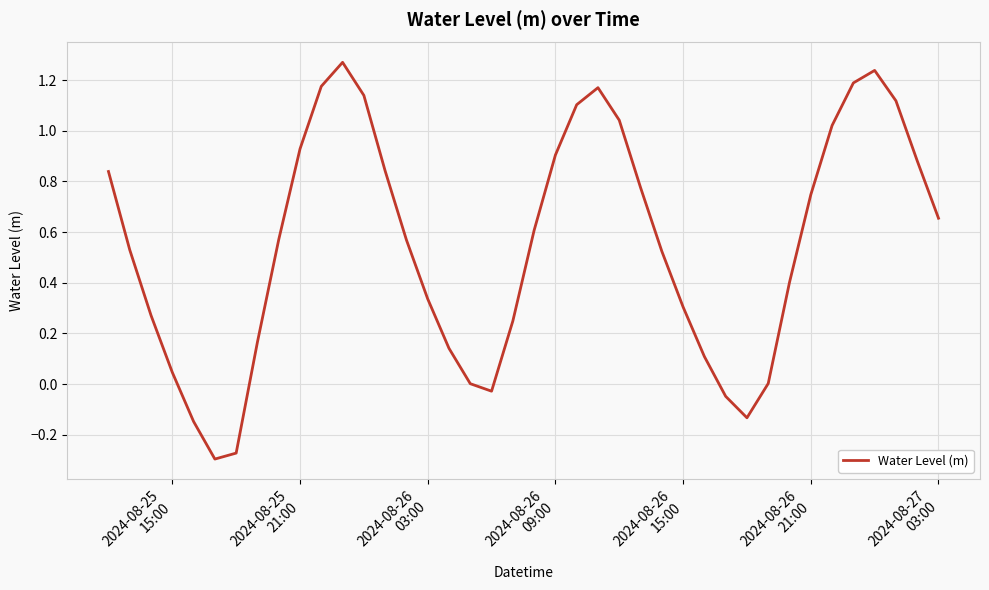

What is the difference between the maximum and minimum values?

1.6